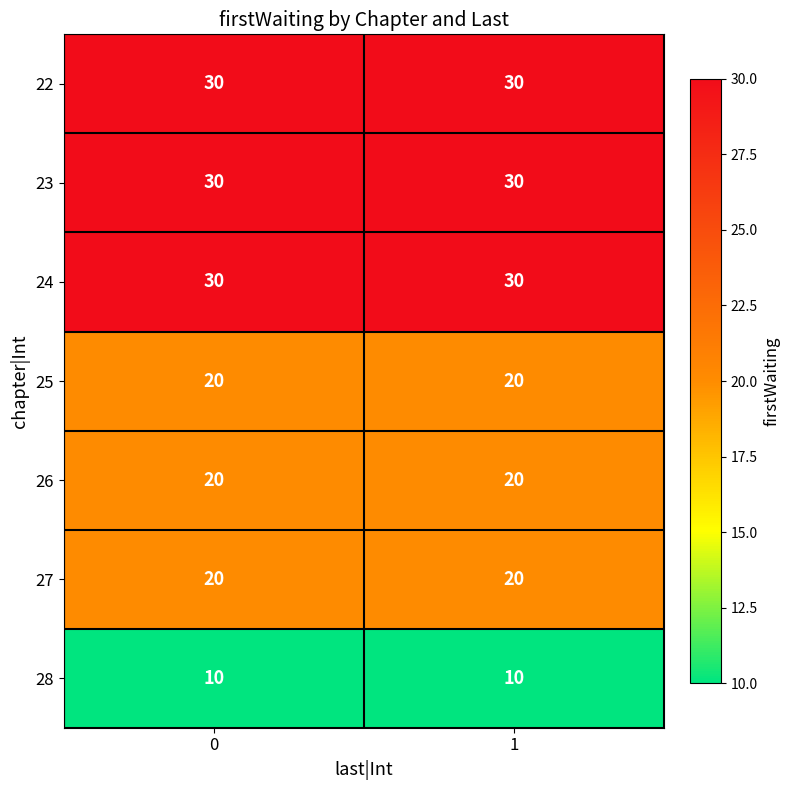

What is the maximum value for 28?

10